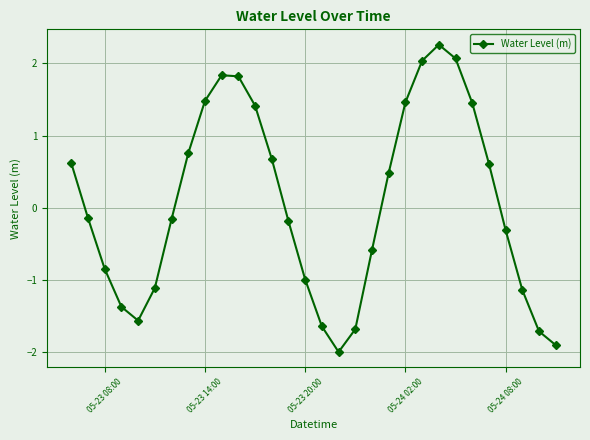

What is the minimum value shown in the chart?

-2.0